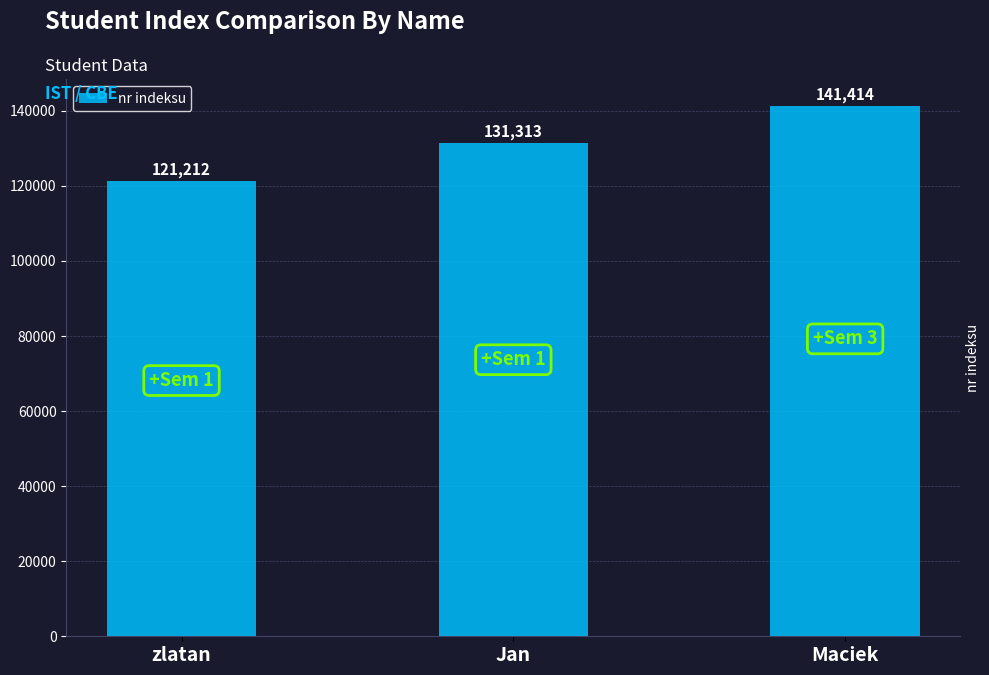

What is the change in value from Jan to Maciek?

+10101